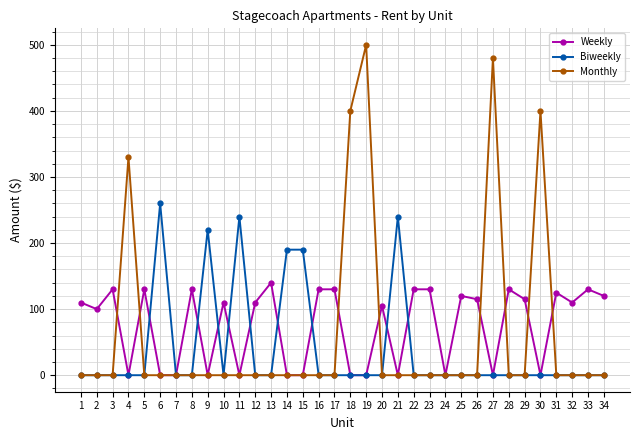

True or false: Monthly has more than 0 interior local peaks.

True